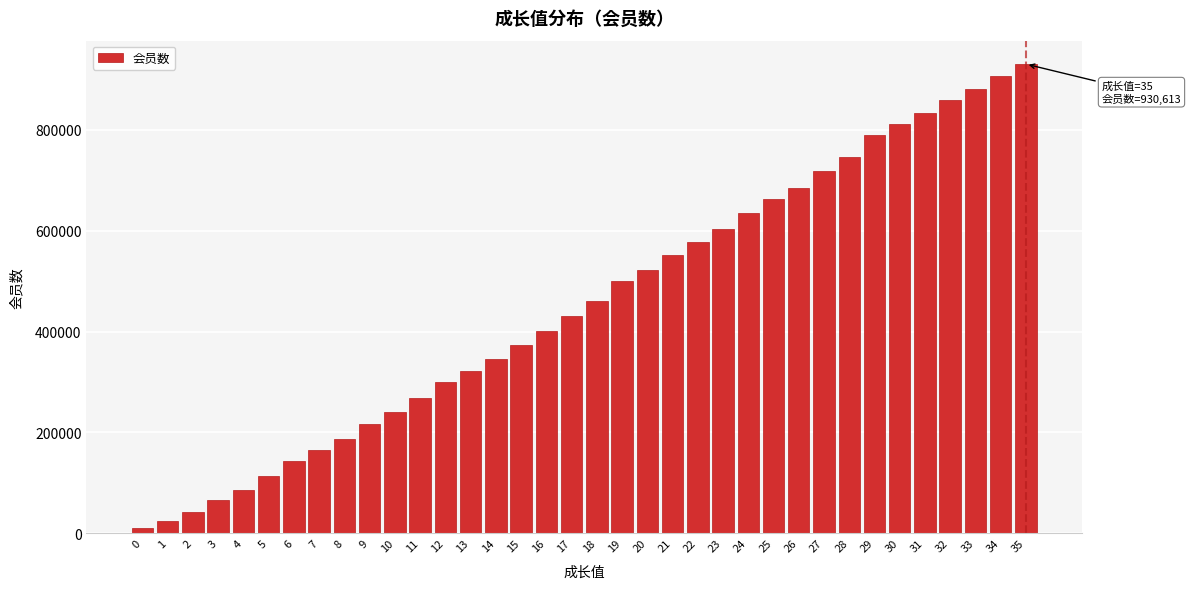

What is the value of the 17th bar from the left?

401815